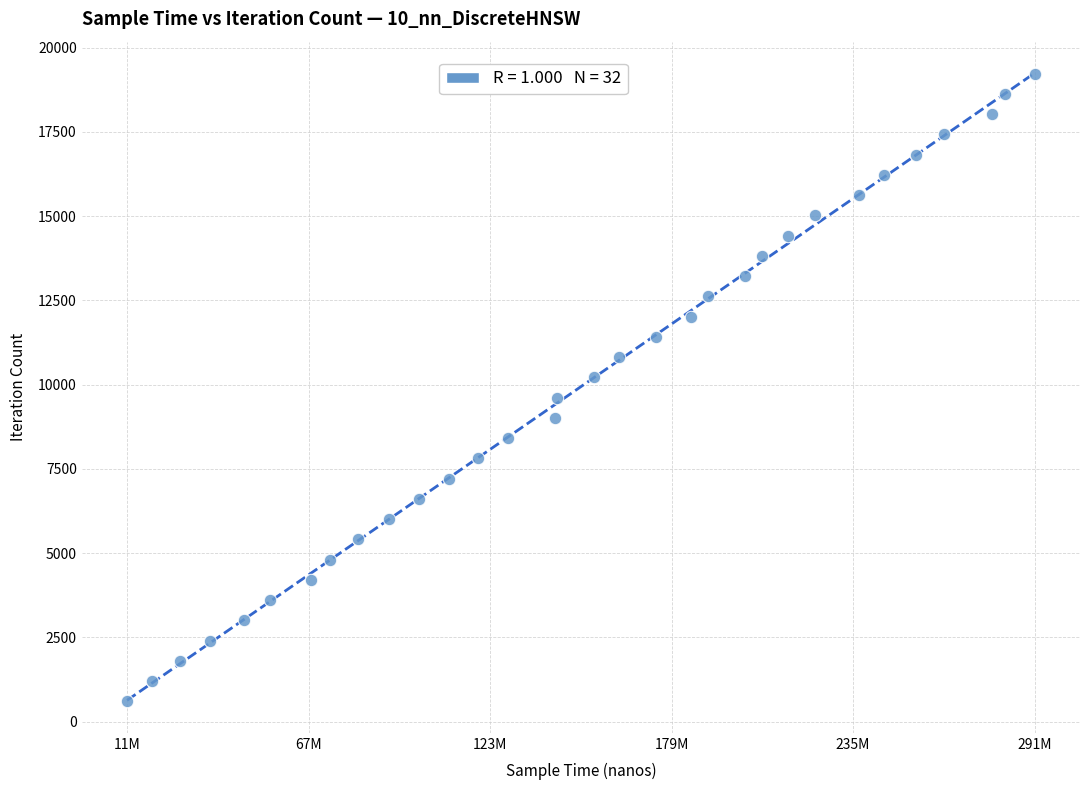

What is the range of X values (max minus min)?

279953200